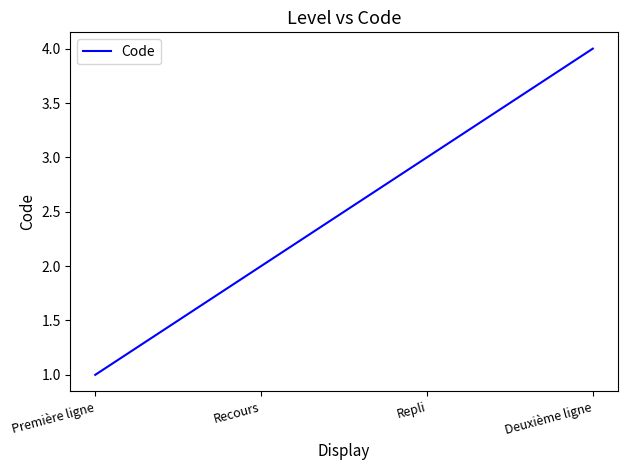

What is the change in value from Recours to Repli?

+1